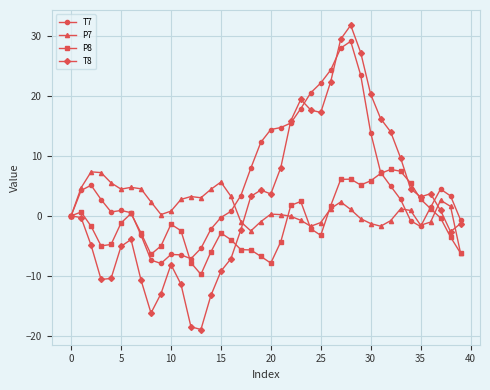

True or false: T8 has more than 1 interior local peaks.

True